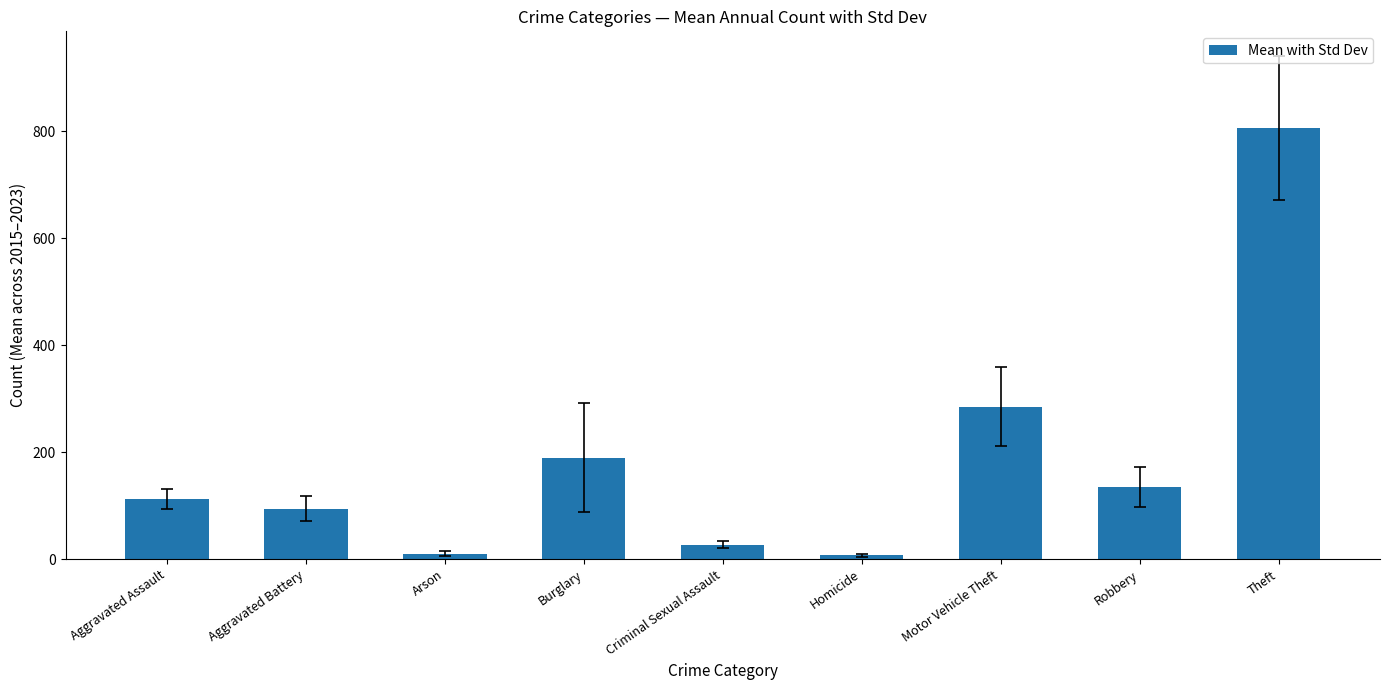

True or false: the data shows 159.4 at Aggravated Battery.

False